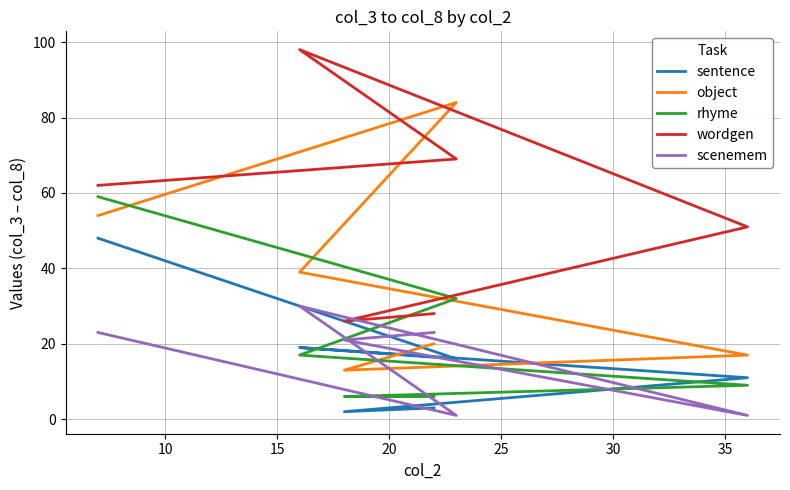

How many interior local peaks does the object series have?

1